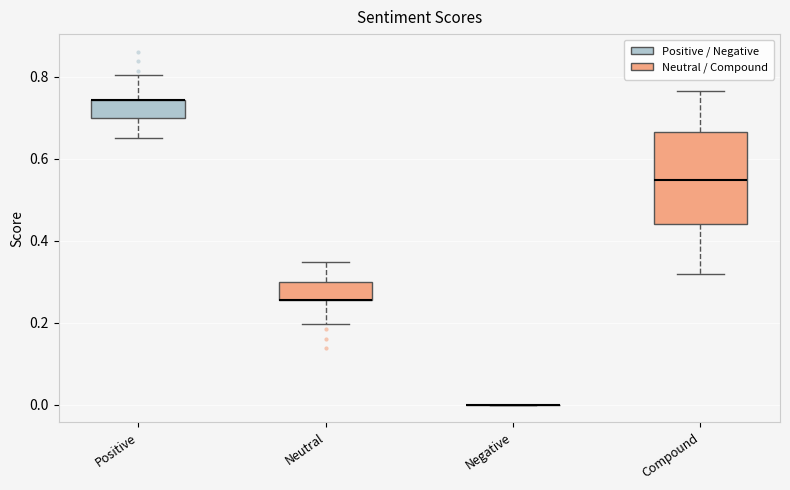

Reading left to right, transcribe this box plot: for each box, give where its median line is, the range the box spans, and where its two whiskers end, as read against the y-axis. The values are not printed on the chart, so give them approximately, as read against the axis.

Positive: median 0.74 (drawn on the box's upper edge), box 0.70 to 0.74, whiskers 0.66 to 0.80
Neutral: median 0.26 (drawn on the box's lower edge), box 0.26 to 0.30, whiskers 0.20 to 0.34
Negative: box collapsed to a line at 0.00, whiskers 0.00 to 0.00
Compound: median 0.54, box 0.44 to 0.66, whiskers 0.32 to 0.76